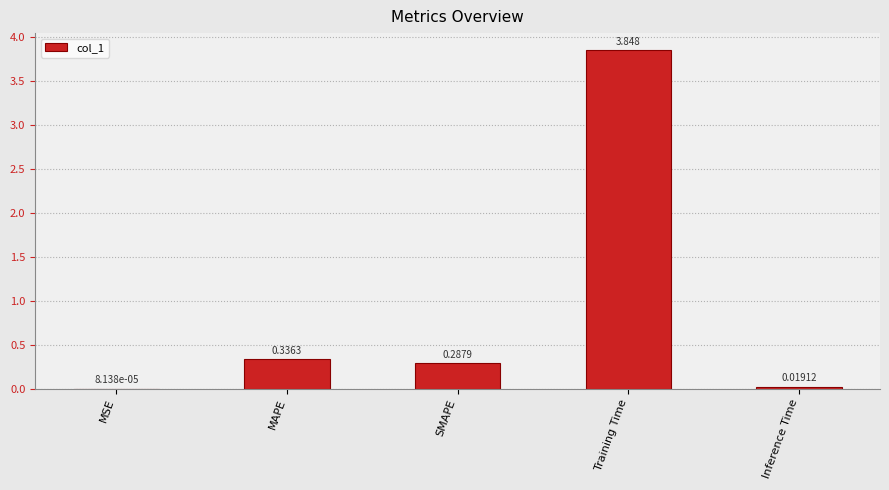

Which category has the highest value across all series?

Training Time